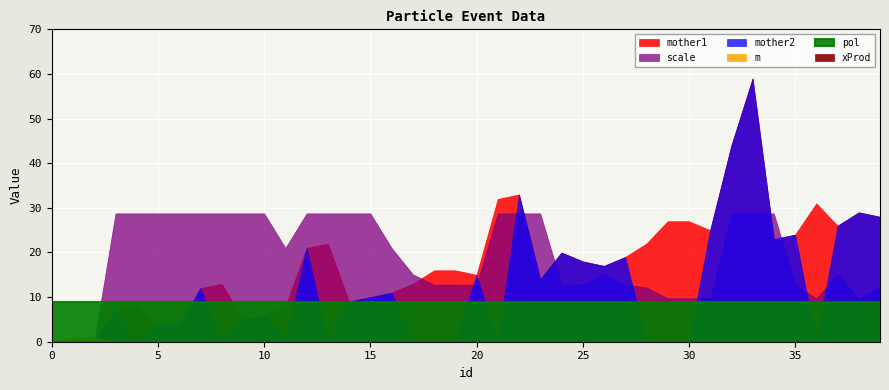

At which category does mother2 reach its first local peak?

3